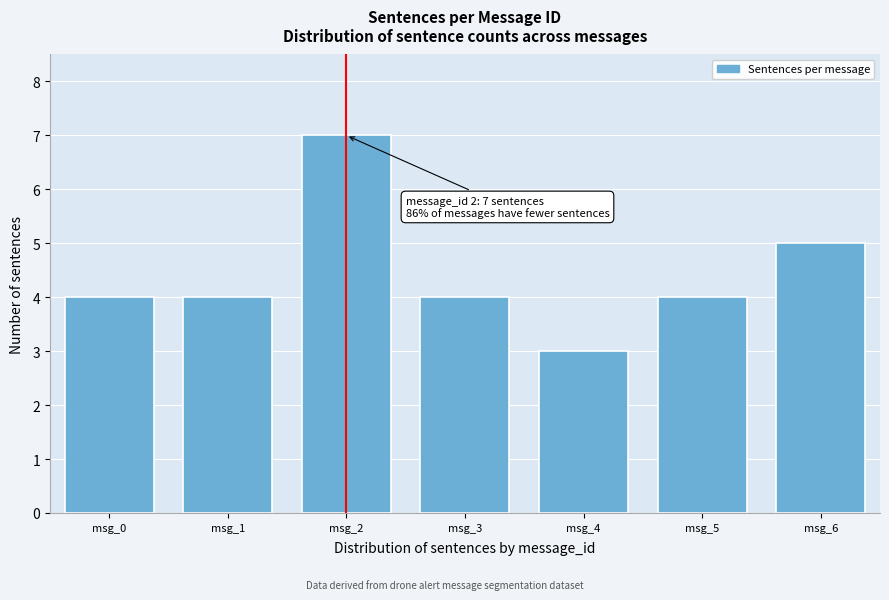

Reading right to left, extract all data points from this chart.

msg_6=5	msg_5=4	msg_4=3	msg_3=4	msg_2=7	msg_1=4	msg_0=4